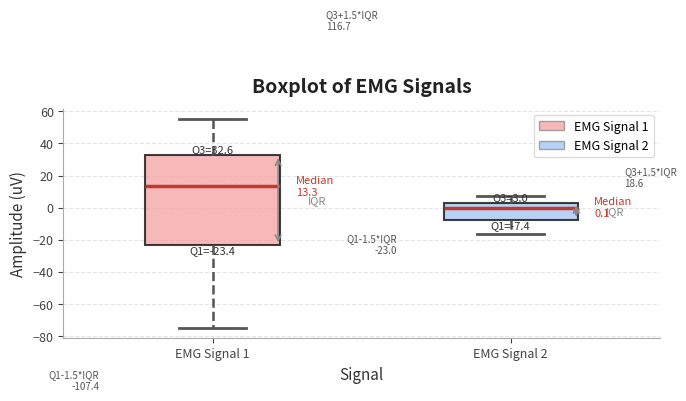

Which box is the tallest, from its lower edge to its upper edge?

EMG Signal 1